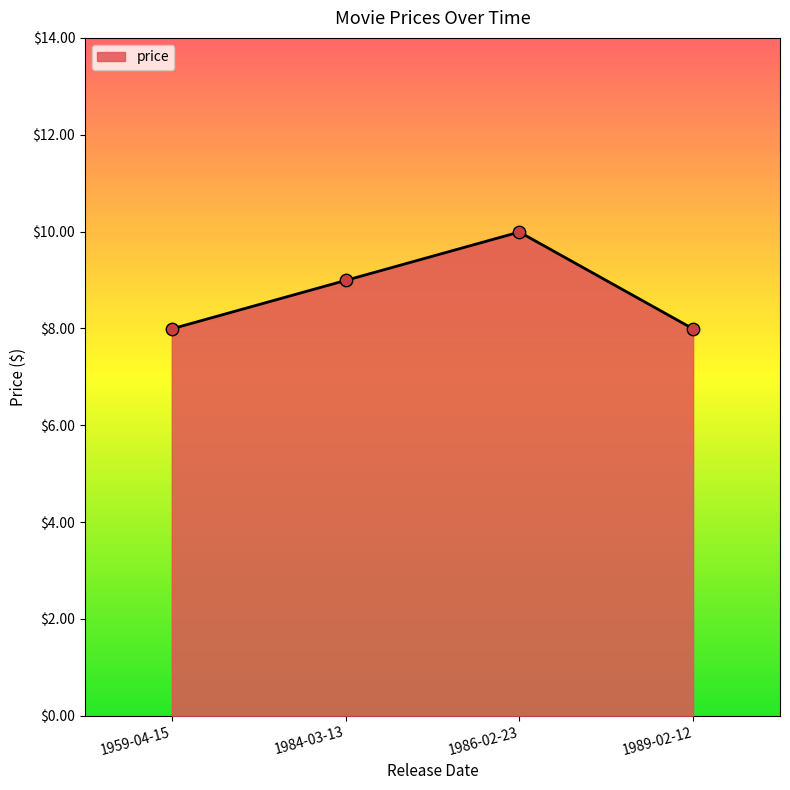

Between 1986-02-23 and 1989-02-12, which is larger?

1986-02-23